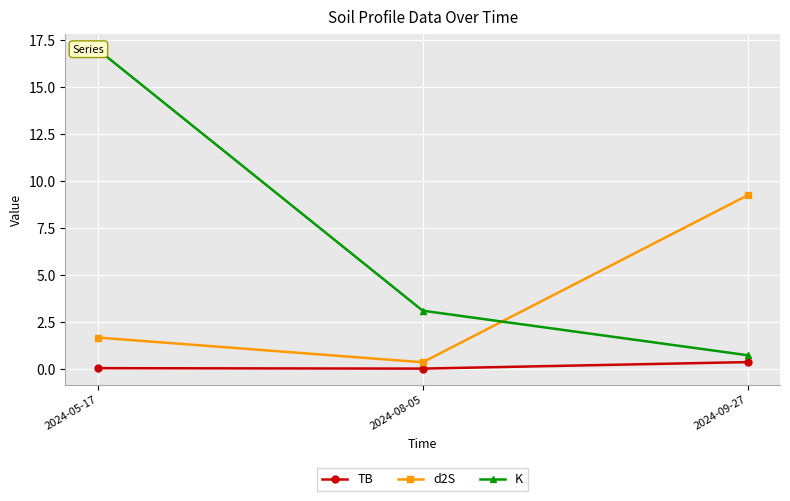

Is it true that K equals 6.8 at 2024-05-17?

False